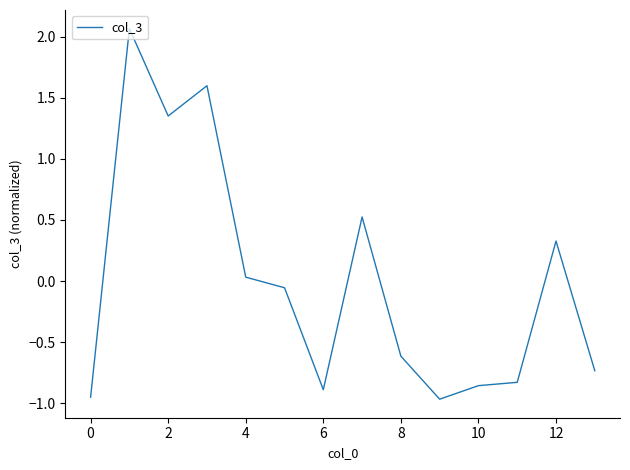

At which category does the chart reach its minimum across all series?

9